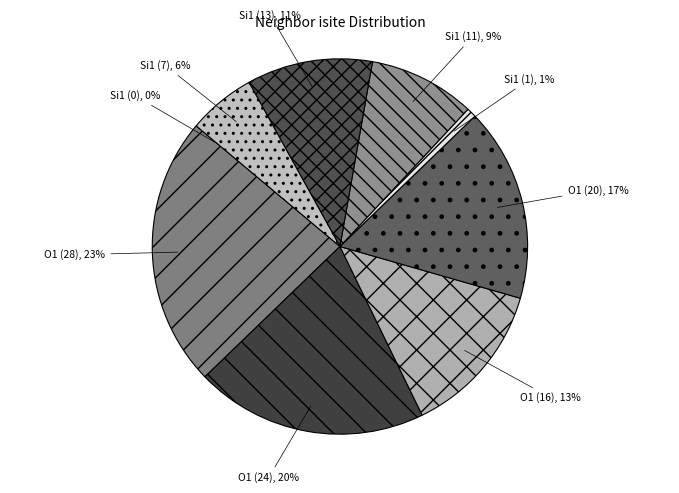

Combined, do O1 (20), 17% and Si1 (7), 6% account for over 50%?

No